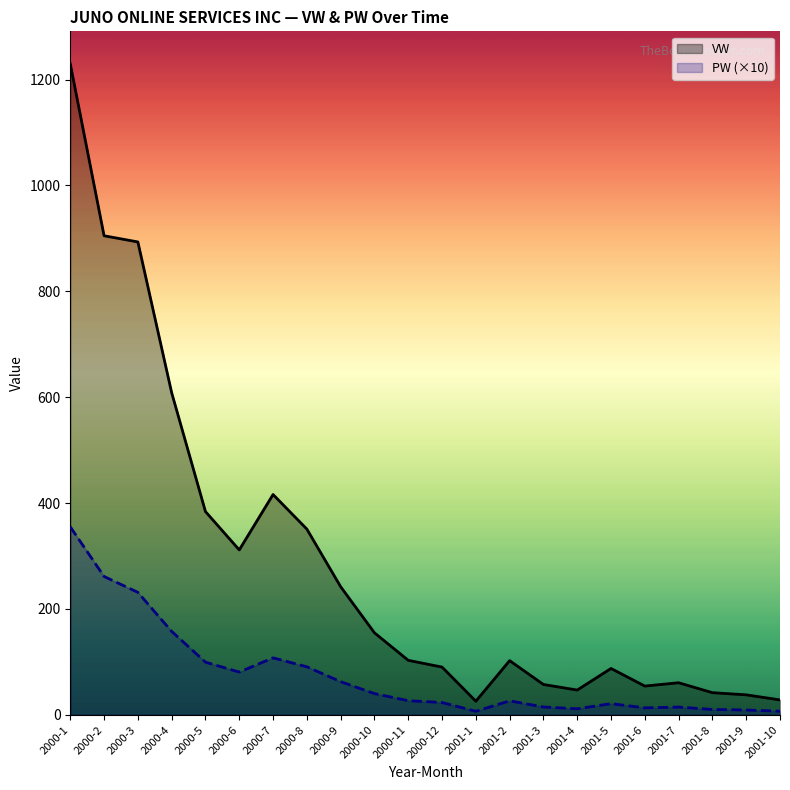

True or false: PW (×10) has more than 0 points higher than both neighbors.

True